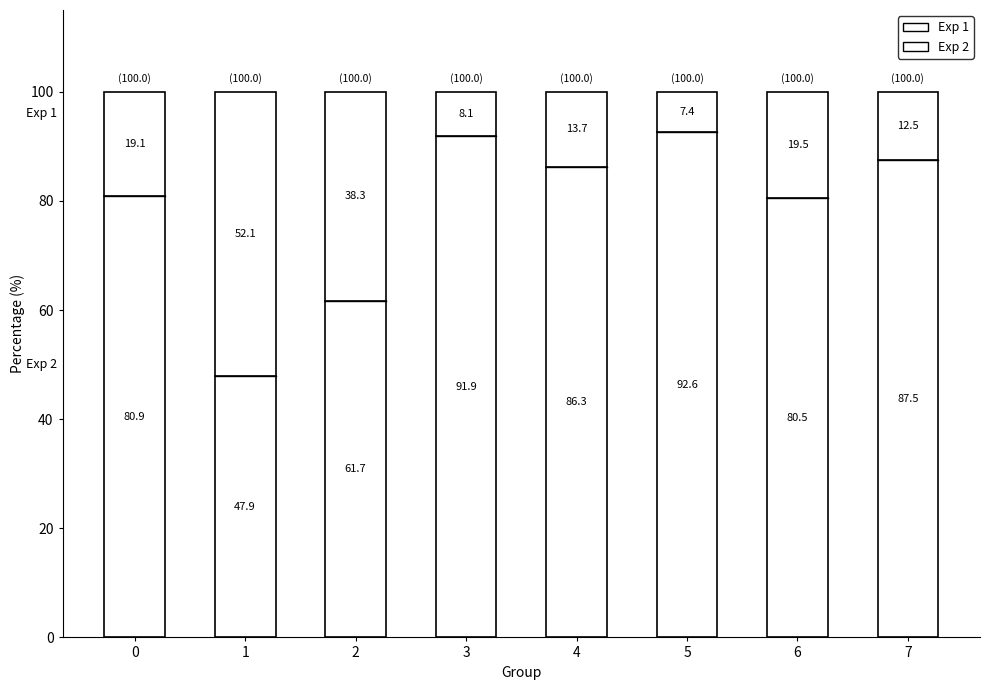

At which label is Exp 2 closest to 70?

2